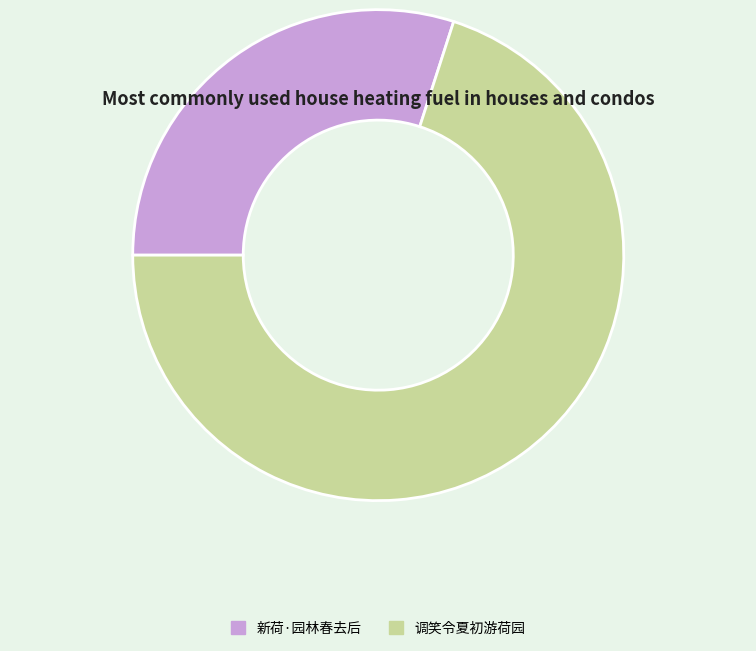

Does any single category account for the majority?

Yes